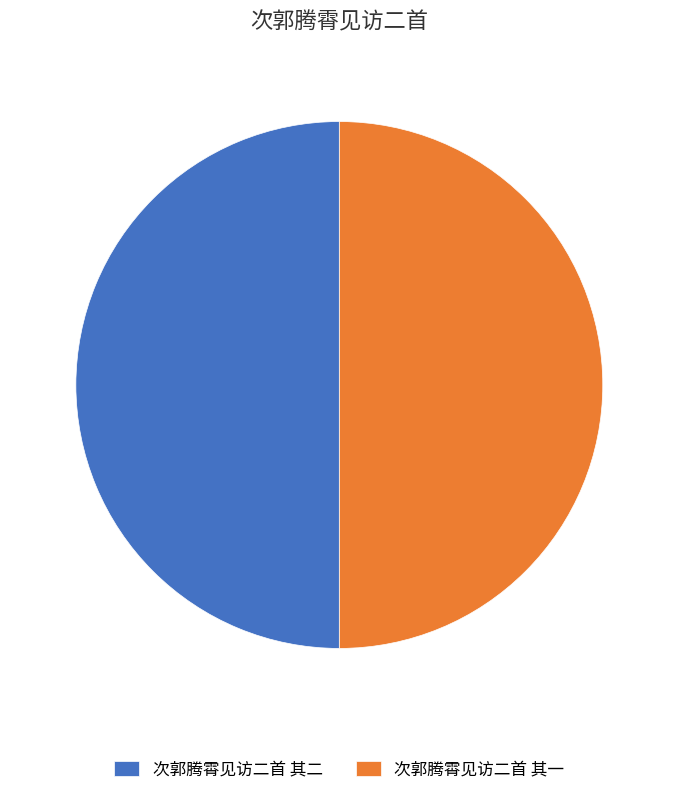

Approximately how many times larger is the value at 次郭腾霄见访二首 其一 compared to 次郭腾霄见访二首 其二?

1.0